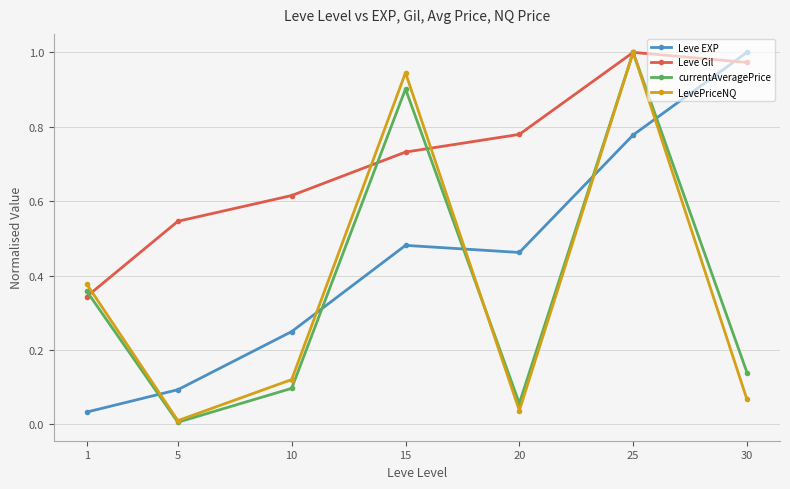

At which category is the sum across all series the highest?

25